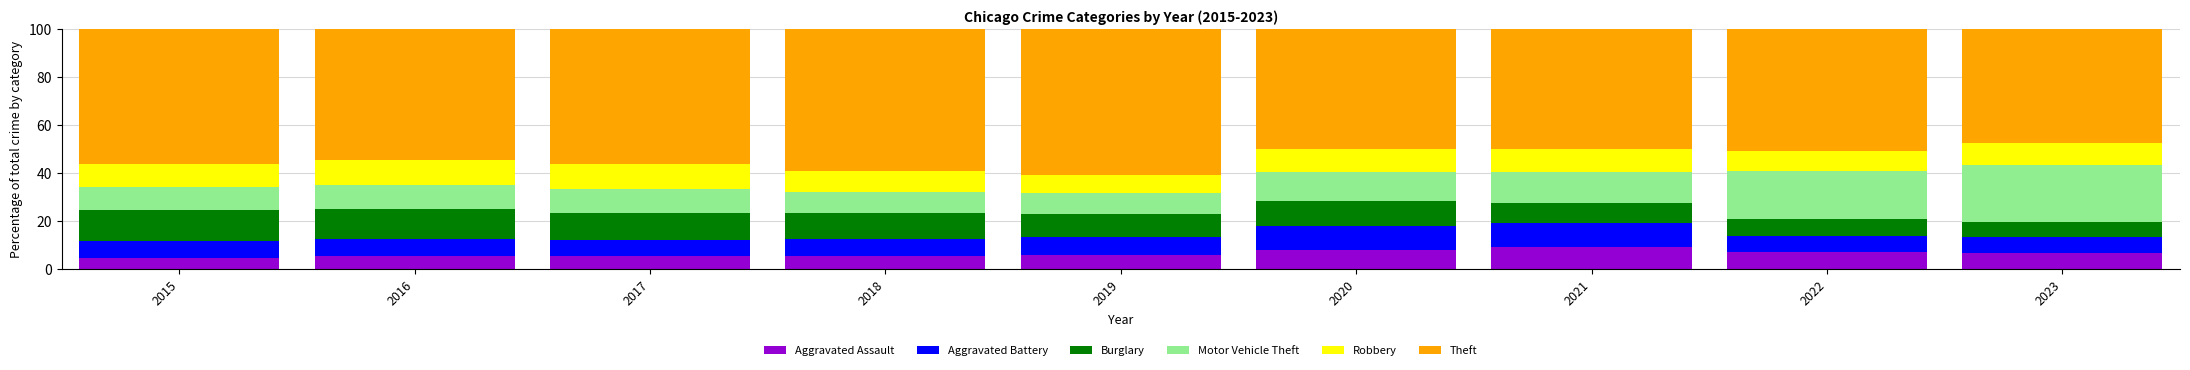

Count the number of data series in this chart.

6